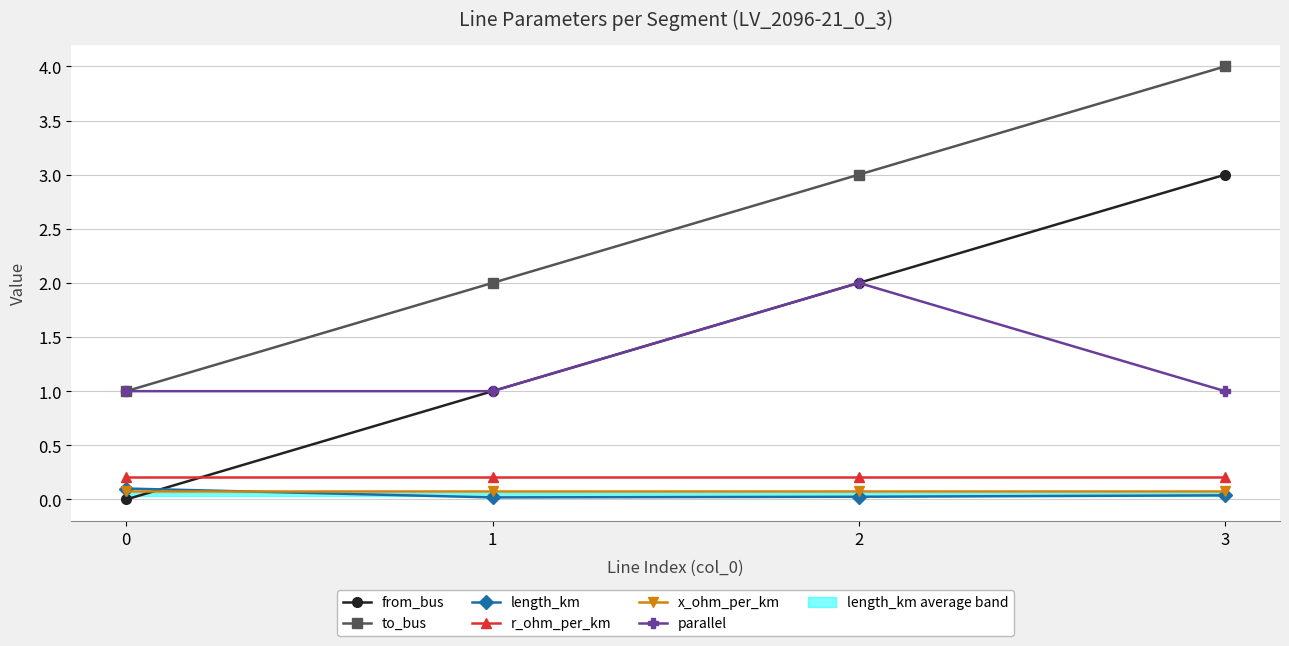

At 0, list the series in order from largest to smallest.

to_bus, parallel, r_ohm_per_km, length_km, x_ohm_per_km, from_bus